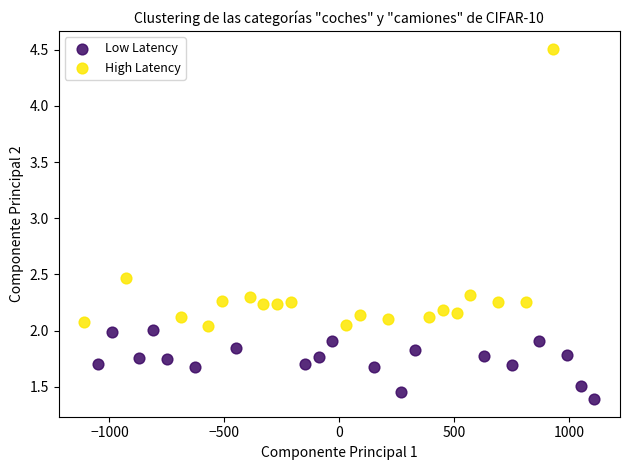

Which series reaches the maximum Y coordinate?

High Latency